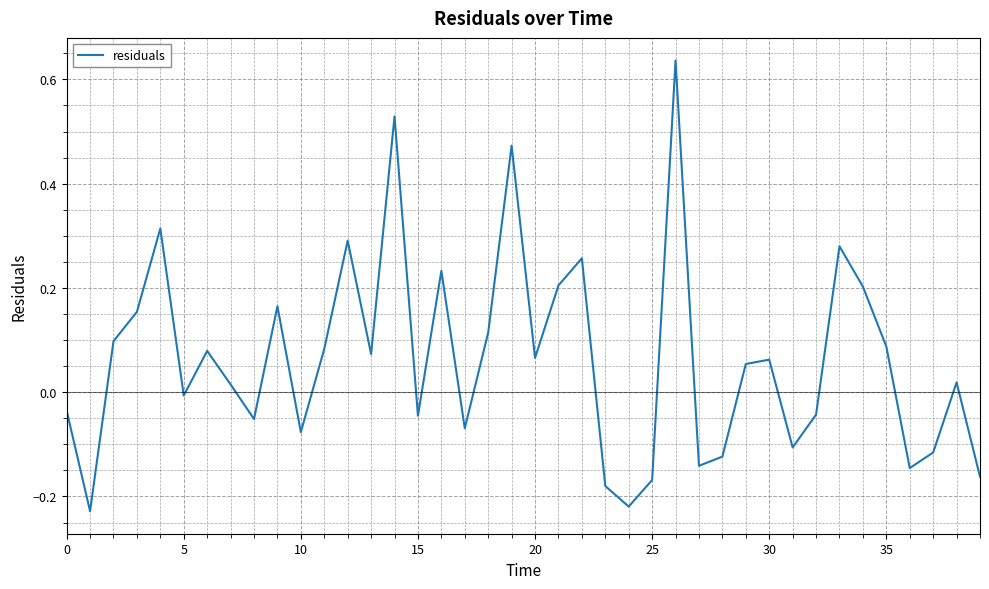

What is the difference between the maximum and minimum values?

0.9